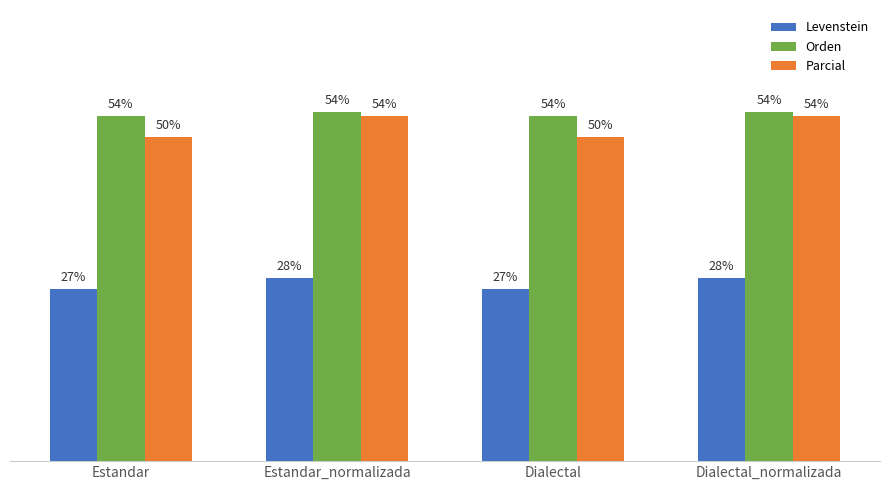

Which series has the largest total across all categories?

Orden